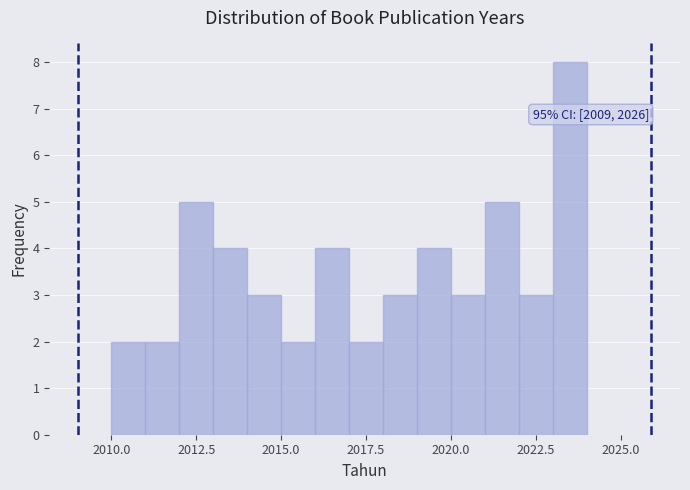

Around what value on the x-axis is the tallest bar? Give the approximate position of its centre, as read against the axis.

2023.5